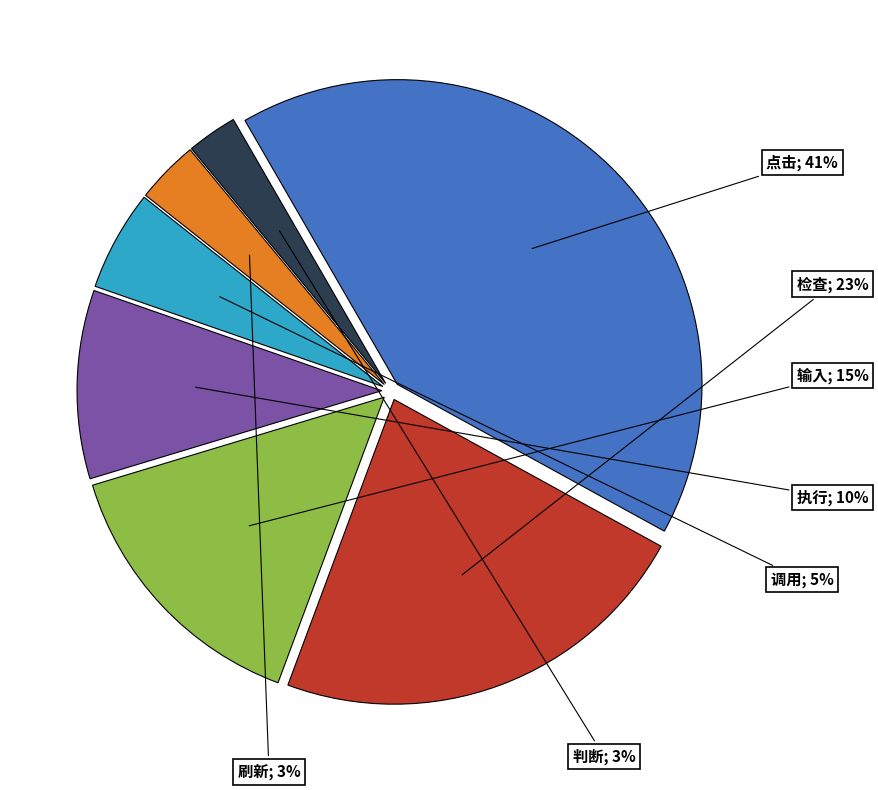

Is there a majority slice in this chart?

No